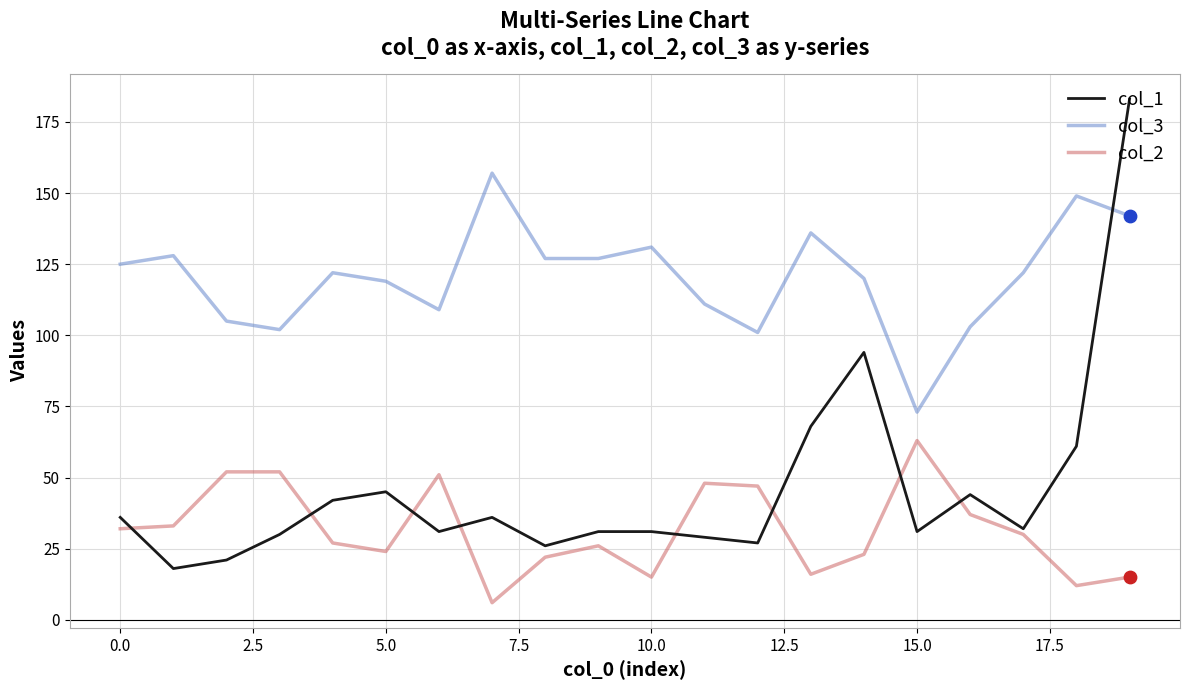

At how many categories does at least one series exceed 160?

1